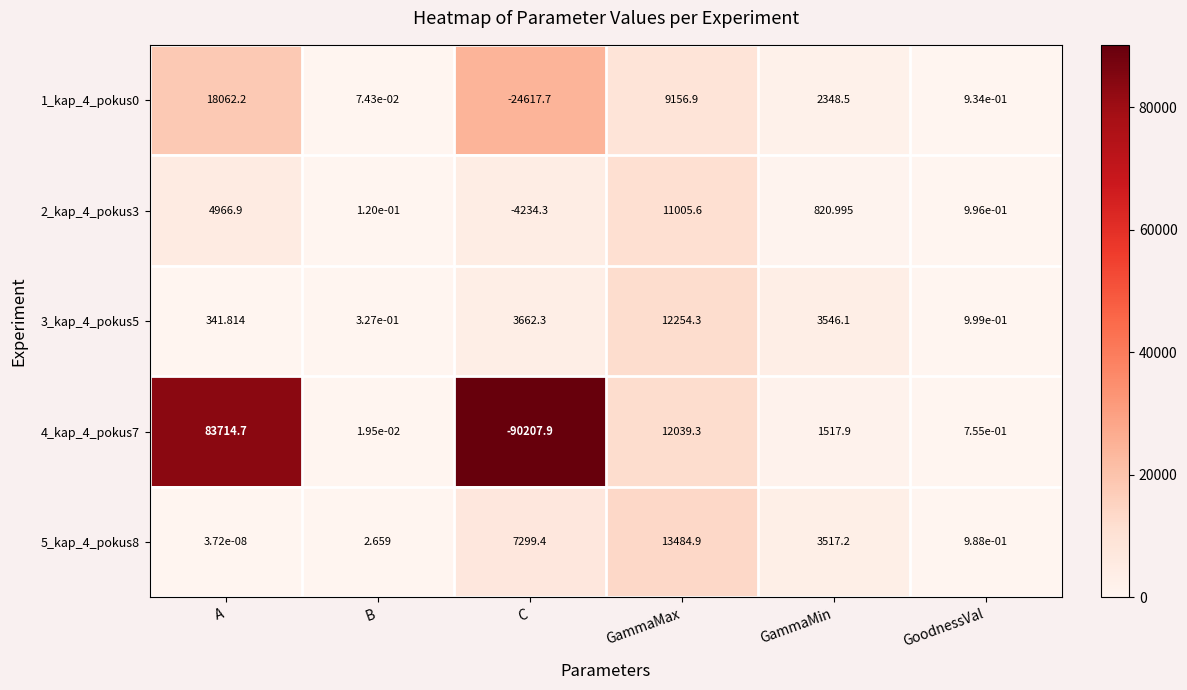

At which category is the sum across all series the highest?

A